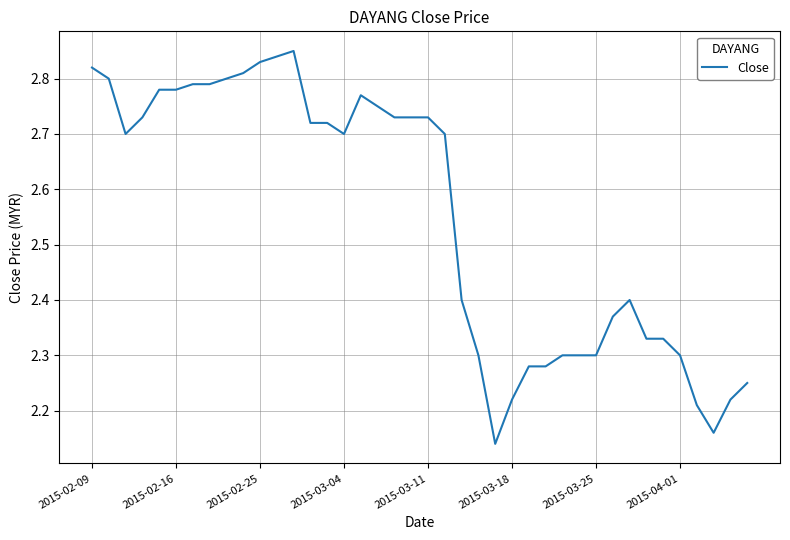

What is the difference between the maximum and minimum values?

0.7